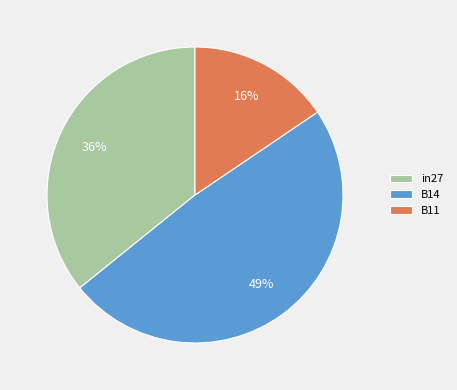

Is it true that B14 is 49% of the pie?

True